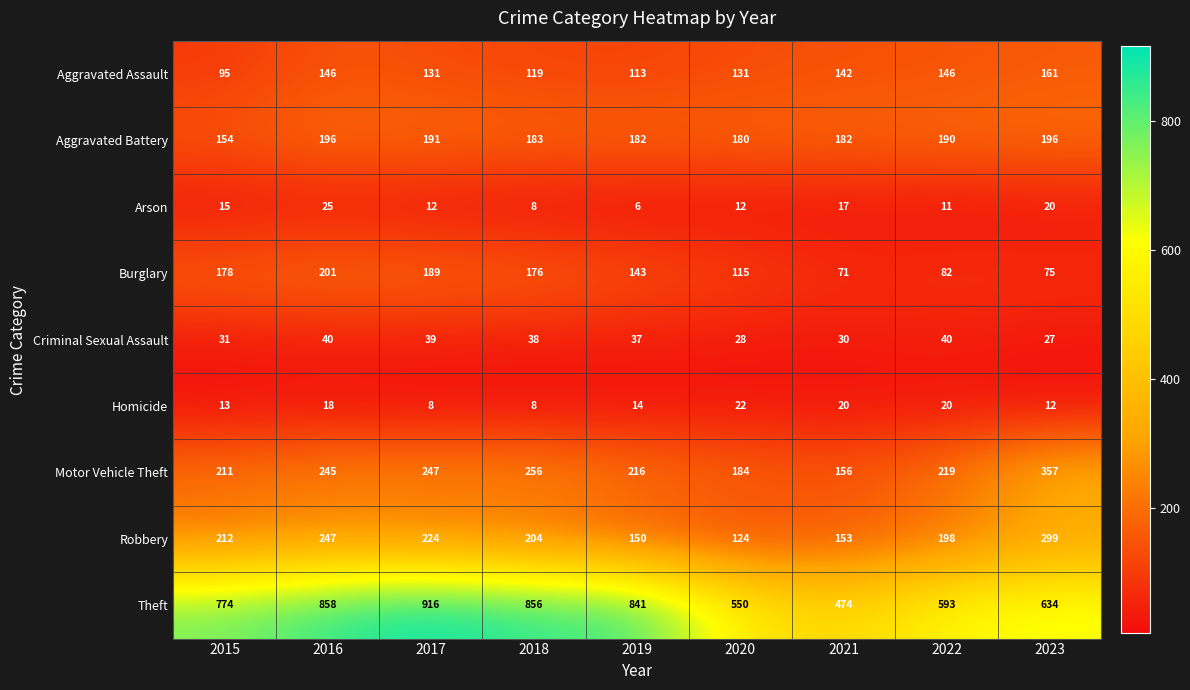

True or false: Theft has a value of 1333 at 2016.

False